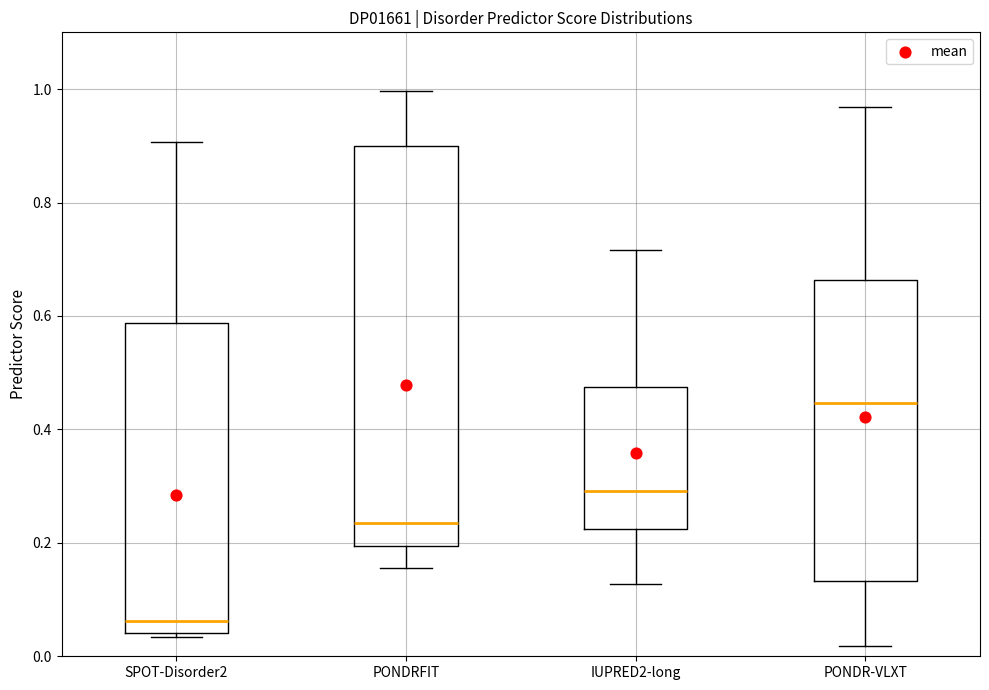

Reading left to right, read every box against the y-axis: the position of its median line, the range the box covers, and the ends of its whiskers. The values are not printed on the chart, so give them approximately, as read against the axis.

SPOT-Disorder2: median 0.06, box 0.04 to 0.58, whiskers 0.04 (just below the box's lower edge) to 0.90
PONDRFIT: median 0.24, box 0.20 to 0.90, whiskers 0.16 to 1.00
IUPRED2-long: median 0.30, box 0.22 to 0.48, whiskers 0.12 to 0.72
PONDR-VLXT: median 0.44, box 0.14 to 0.66, whiskers 0.02 to 0.96